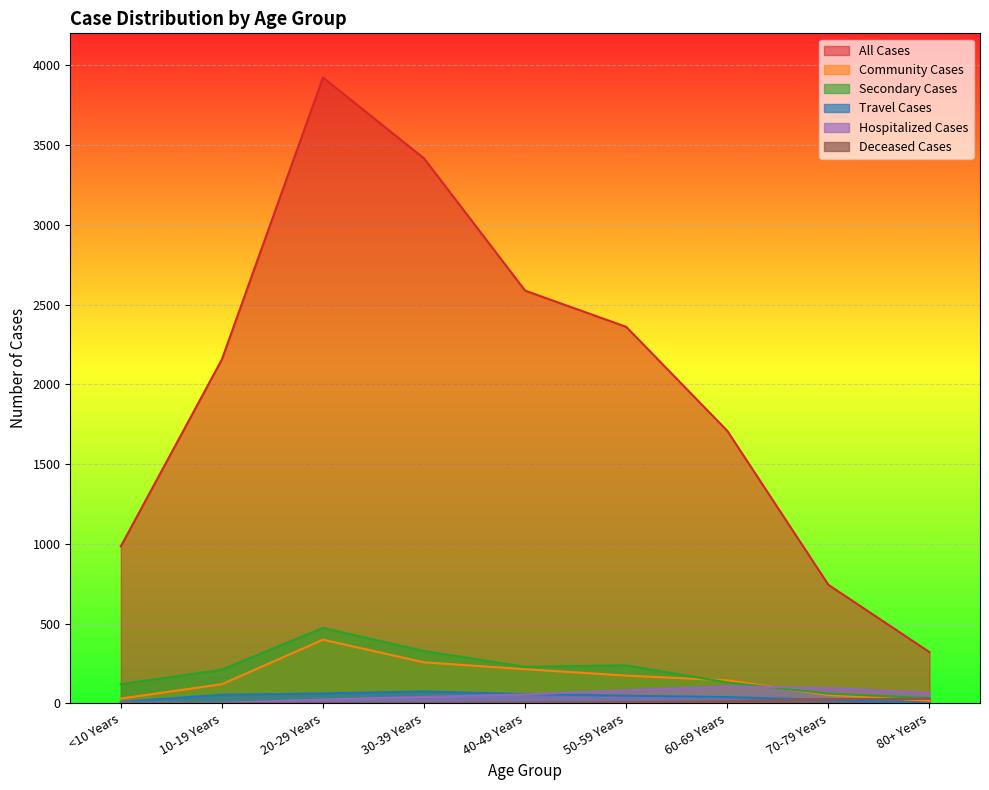

Reading left to right, what are all the values shown in this chart?

All Cases: <10 Years=984	10-19 Years=2156	20-29 Years=3923	30-39 Years=3416	40-49 Years=2587	50-59 Years=2360	60-69 Years=1708	70-79 Years=743	80+ Years=321
Community Cases: <10 Years=30	10-19 Years=120	20-29 Years=399	30-39 Years=257	40-49 Years=214	50-59 Years=174	60-69 Years=144	70-79 Years=52	80+ Years=17
Secondary Cases: <10 Years=120	10-19 Years=211	20-29 Years=473	30-39 Years=328	40-49 Years=229	50-59 Years=238	60-69 Years=131	70-79 Years=61	80+ Years=33
Travel Cases: <10 Years=9	10-19 Years=54	20-29 Years=62	30-39 Years=75	40-49 Years=58	50-59 Years=48	60-69 Years=39	70-79 Years=22	80+ Years=1
Hospitalized Cases: <10 Years=5	10-19 Years=3	20-29 Years=24	30-39 Years=40	40-49 Years=56	50-59 Years=82	60-69 Years=107	70-79 Years=96	80+ Years=65
Deceased Cases: <10 Years=0	10-19 Years=0	20-29 Years=1	30-39 Years=2	40-49 Years=5	50-59 Years=7	60-69 Years=14	70-79 Years=27	80+ Years=28